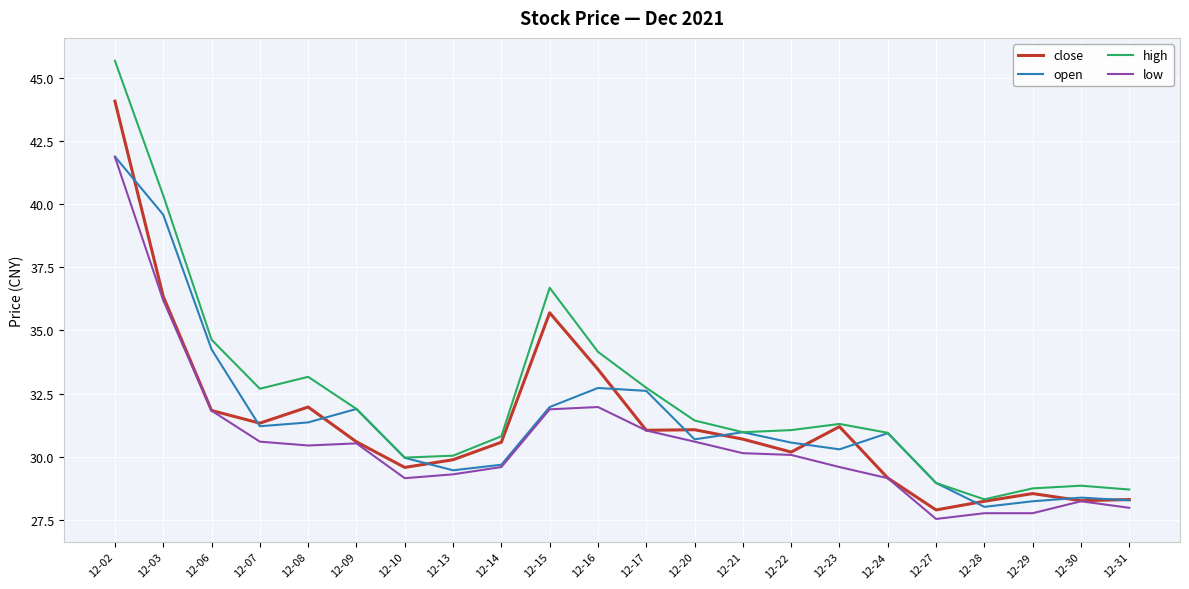

Count the number of data series in this chart.

4